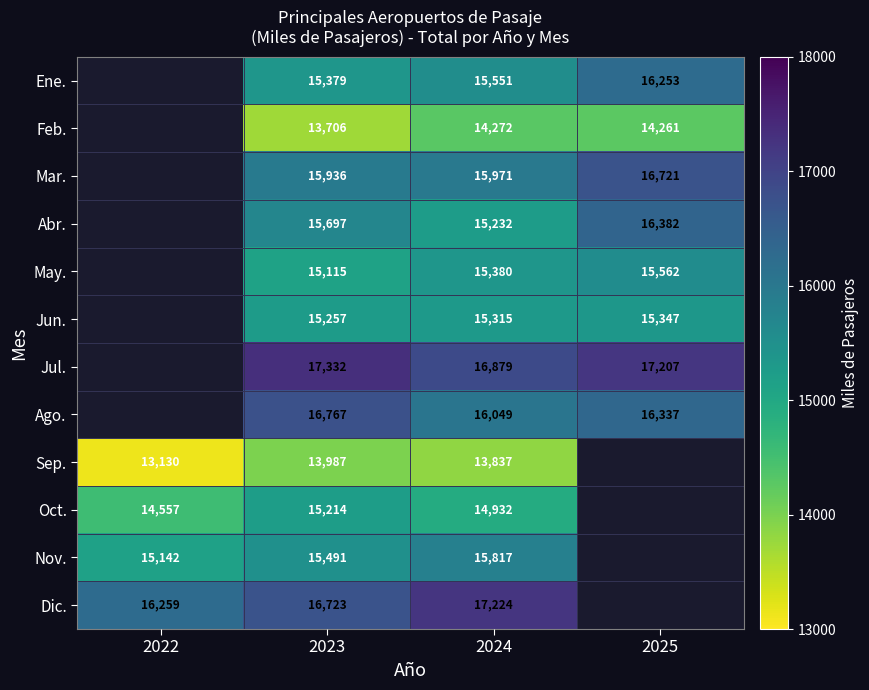

How many series are shown in this chart?

12